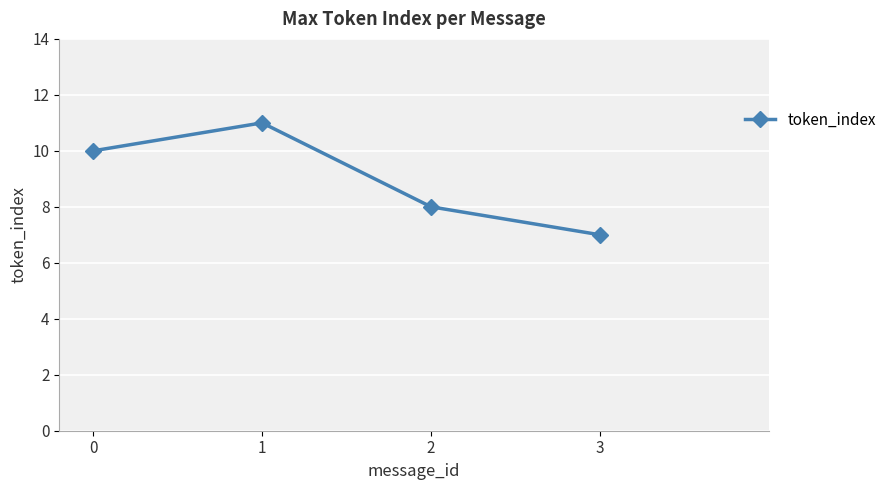

Reading left to right, what are all the values shown in this chart?

0=10	1=11	2=8	3=7